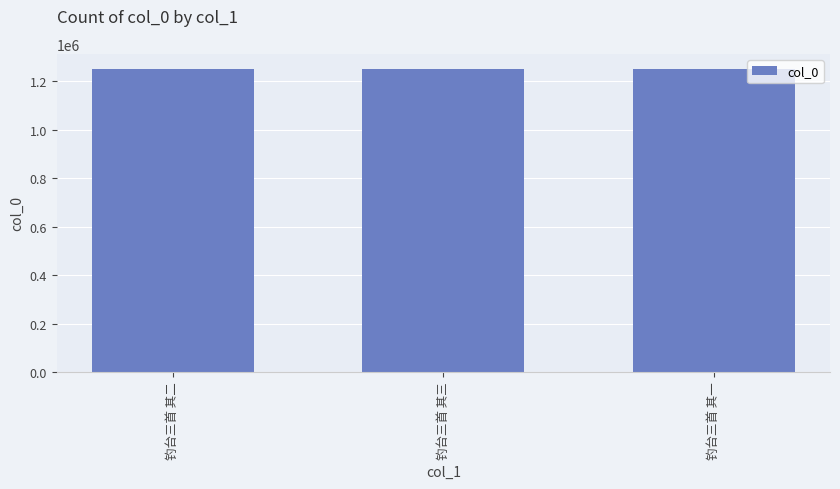

What is the greatest value displayed?

1250341